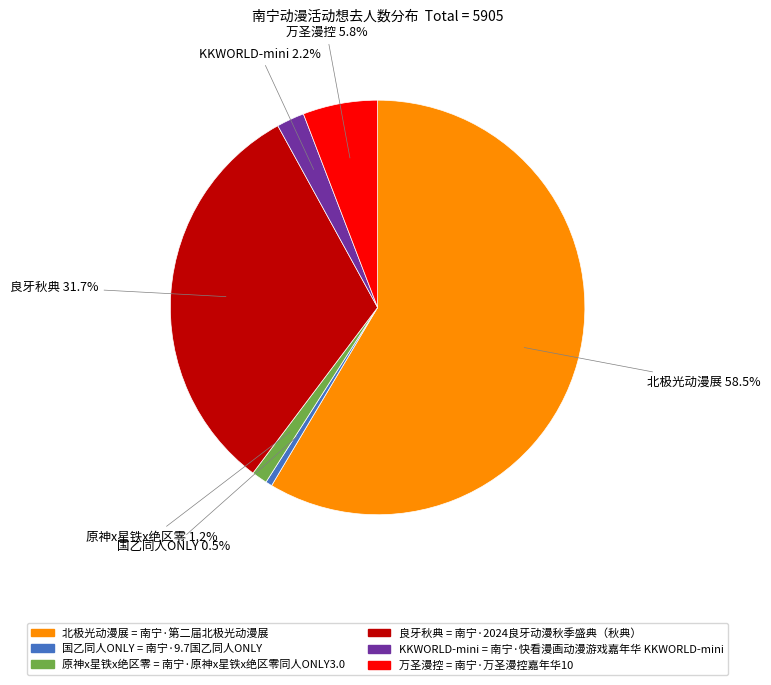

Is there a majority slice in this chart?

Yes